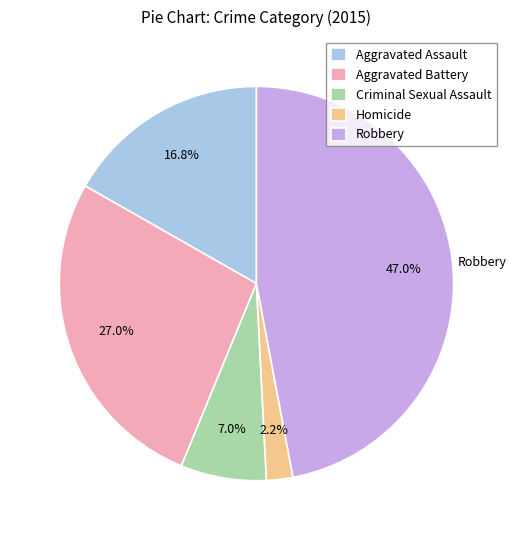

Which category has the smallest portion of the pie?

Homicide